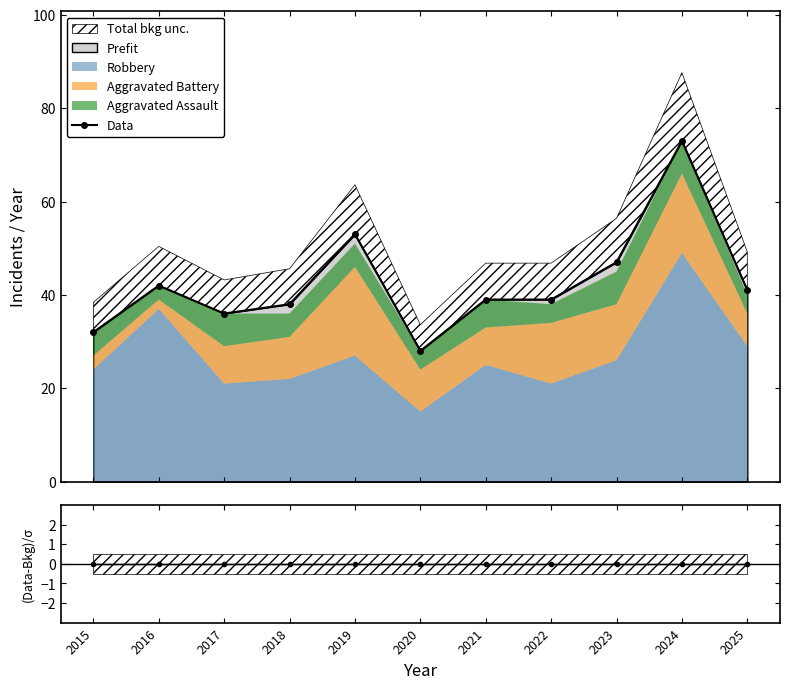

Rank the categories by (Data-Bkg)/σ value from lowest to highest.

2015, 2016, 2017, 2018, 2019, 2020, 2021, 2022, 2023, 2024, 2025